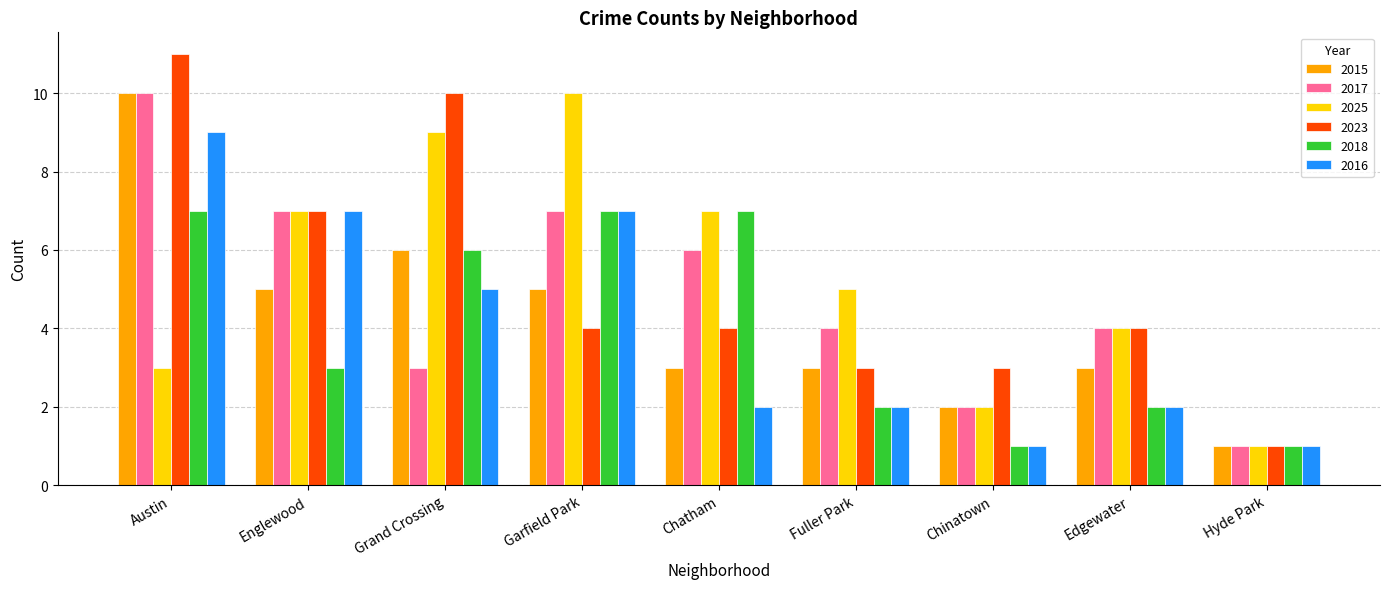

What is the label of the 8th bar from the left?

Edgewater